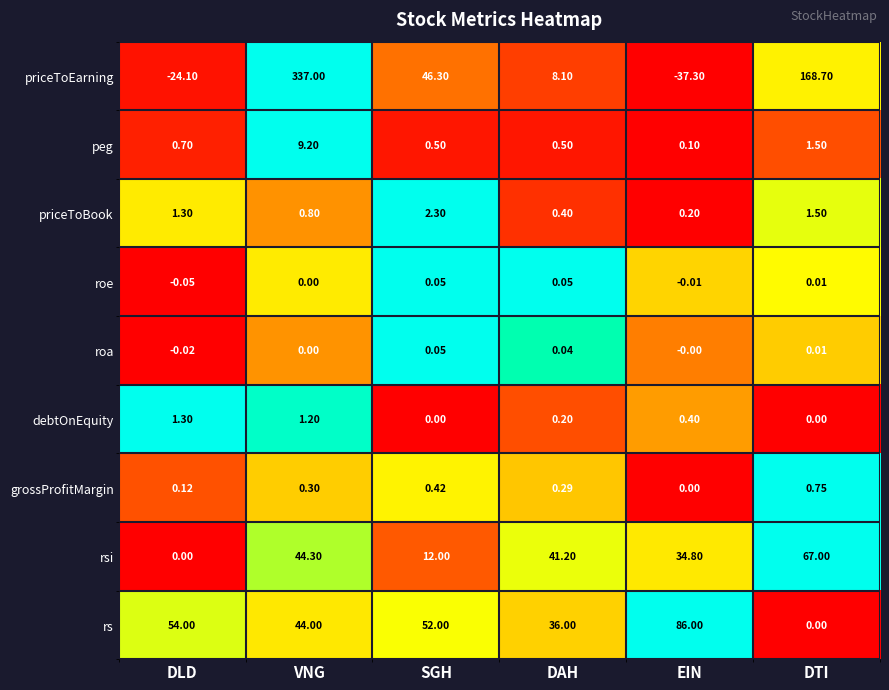

Where does the rsi series first go above 41?

VNG